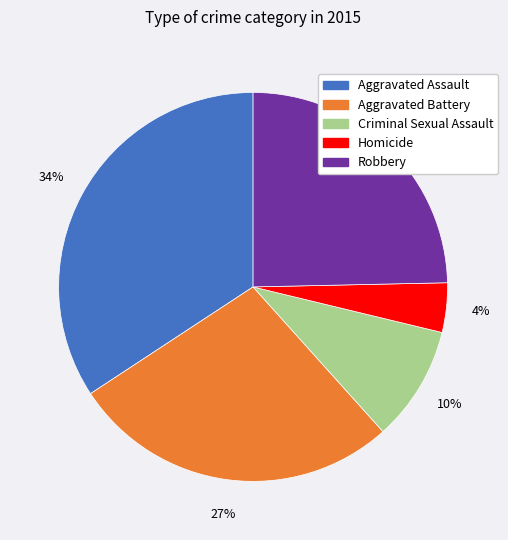

To the nearest percent, what portion does Aggravated Assault represent?

34%